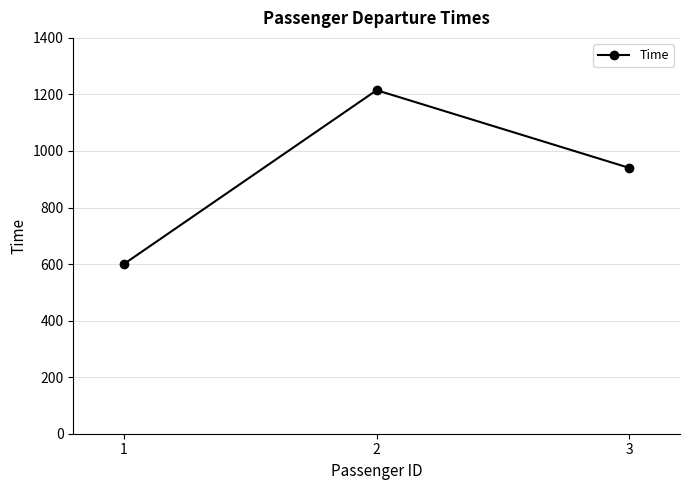

At which label is the value closest to 907?

3